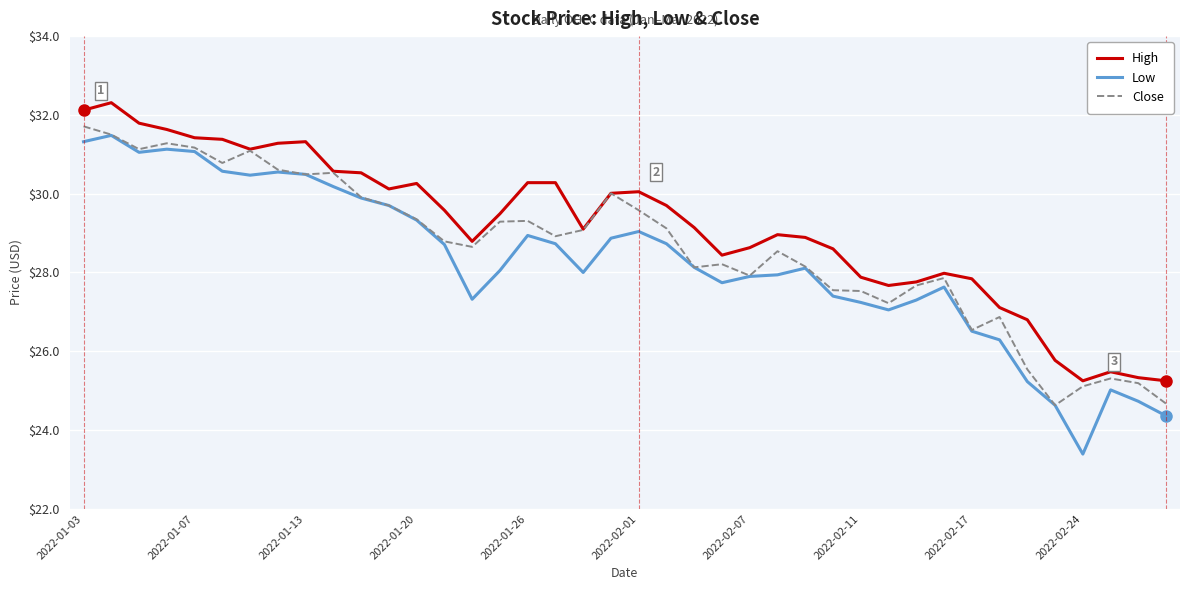

Which series has the largest range (max minus min)?

Low